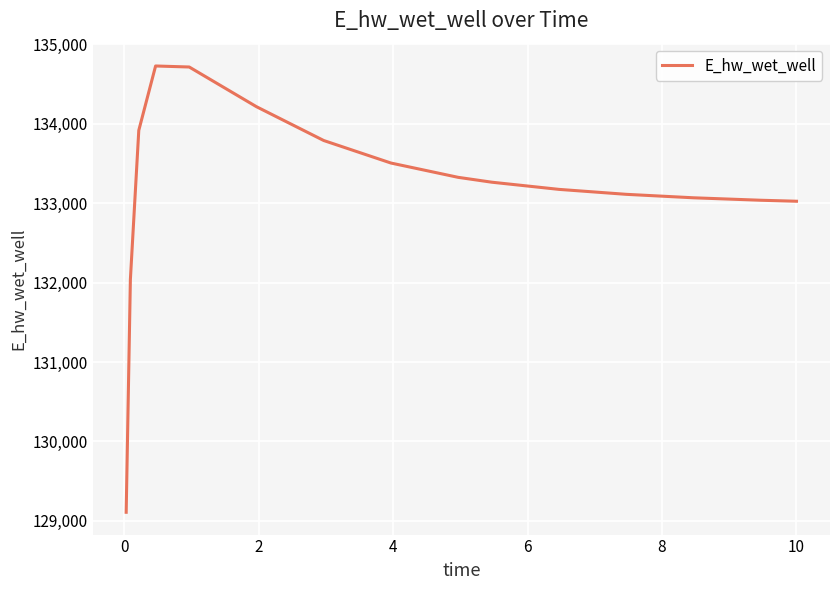

What is the difference between the maximum and minimum values?

5621.2